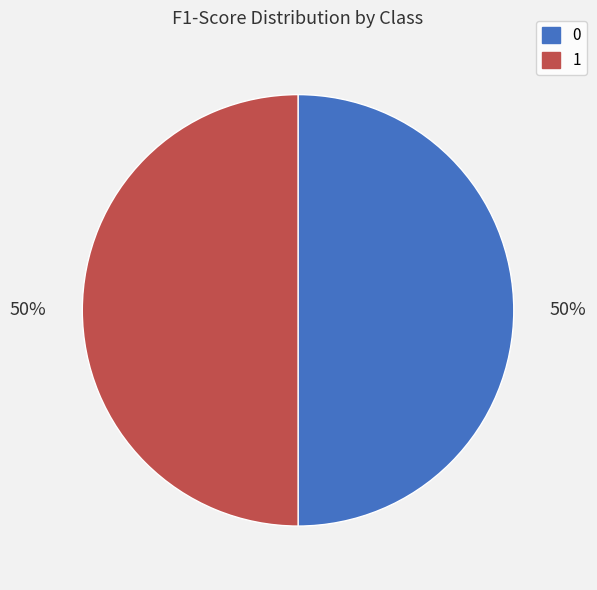

What percentage is the 1 slice, to the nearest percent?

50%